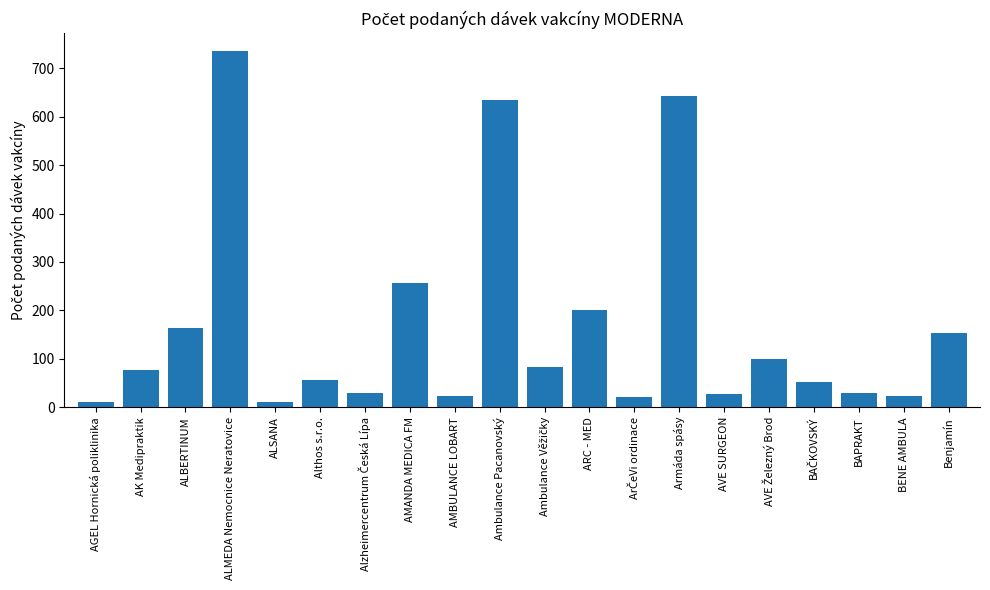

What is the smallest value displayed?

10